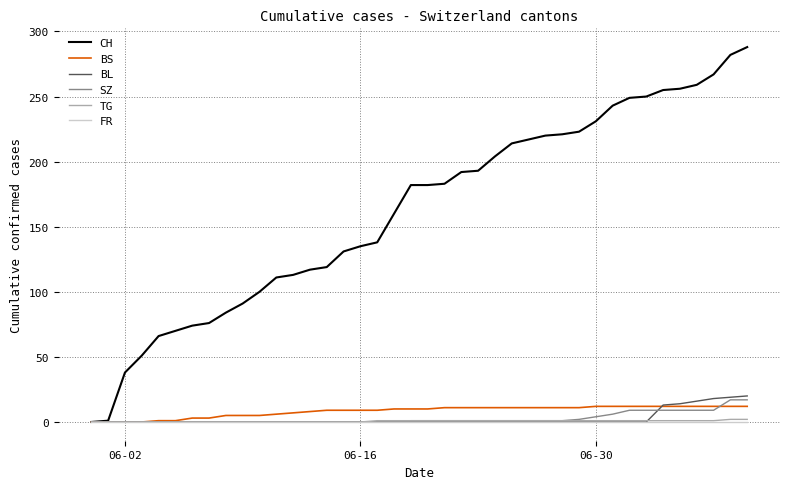

Which series has the largest range (max minus min)?

CH